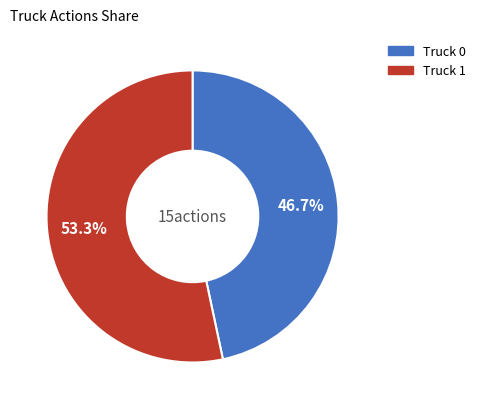

True or false: Truck 1 accounts for 59% of the total.

False